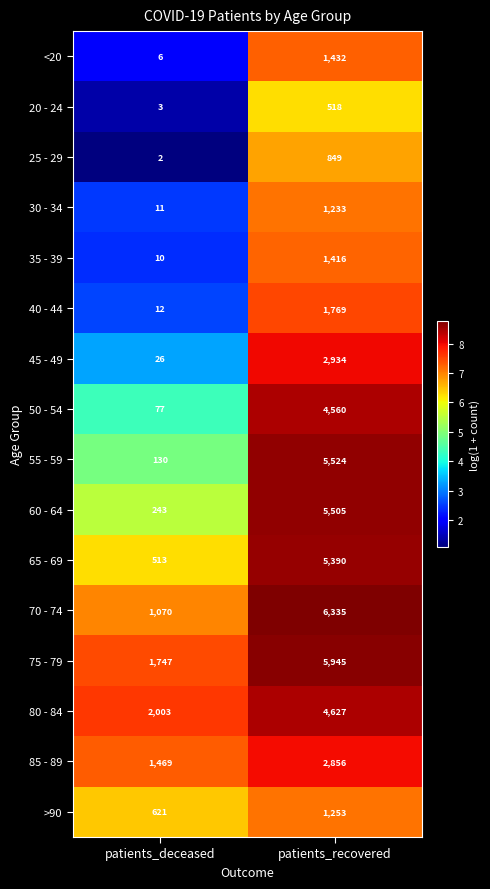

What is the total value across all series at patients_recovered?

52146